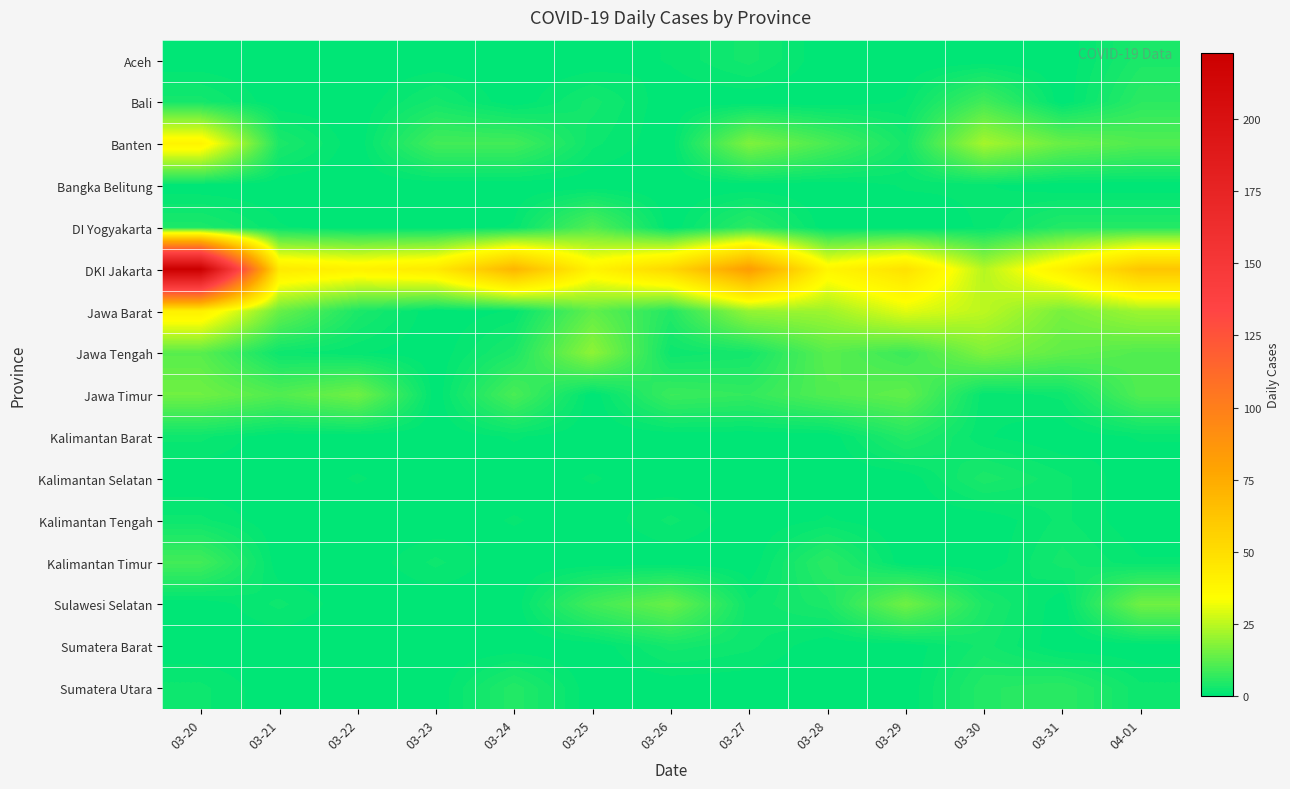

Which has a higher value, 03-28 or 03-21?

03-28